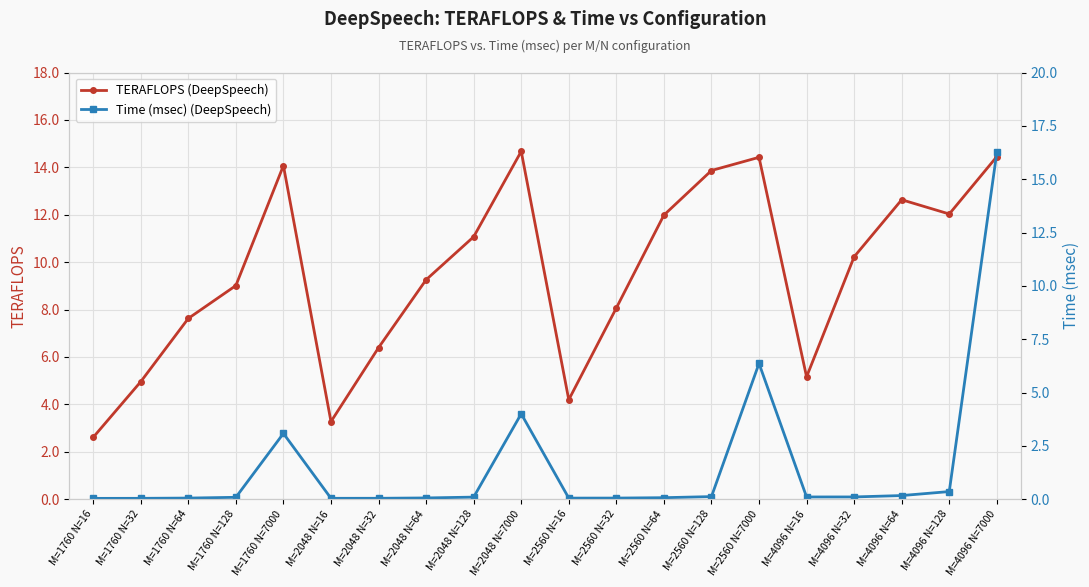

Which series has the largest range (max minus min)?

Time (msec) (DeepSpeech)